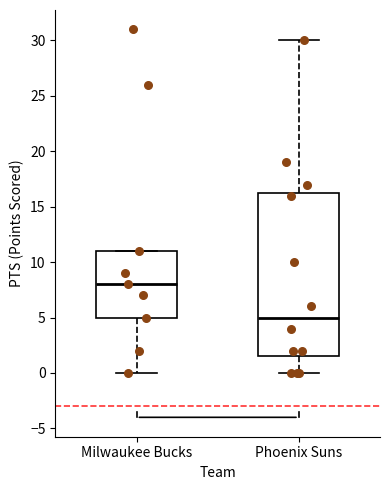

Reading left to right, transcribe this box plot: for each box, give where its median line is, the range the box spans, and where its two whiskers end, as read against the y-axis. The values are not printed on the chart, so give them approximately, as read against the axis.

Milwaukee Bucks: median 8.0, box 5.0 to 11.0, whiskers 0.0 to 11.0
Phoenix Suns: median 5.0, box 1.5 to 16.5, whiskers 0.0 to 30.0